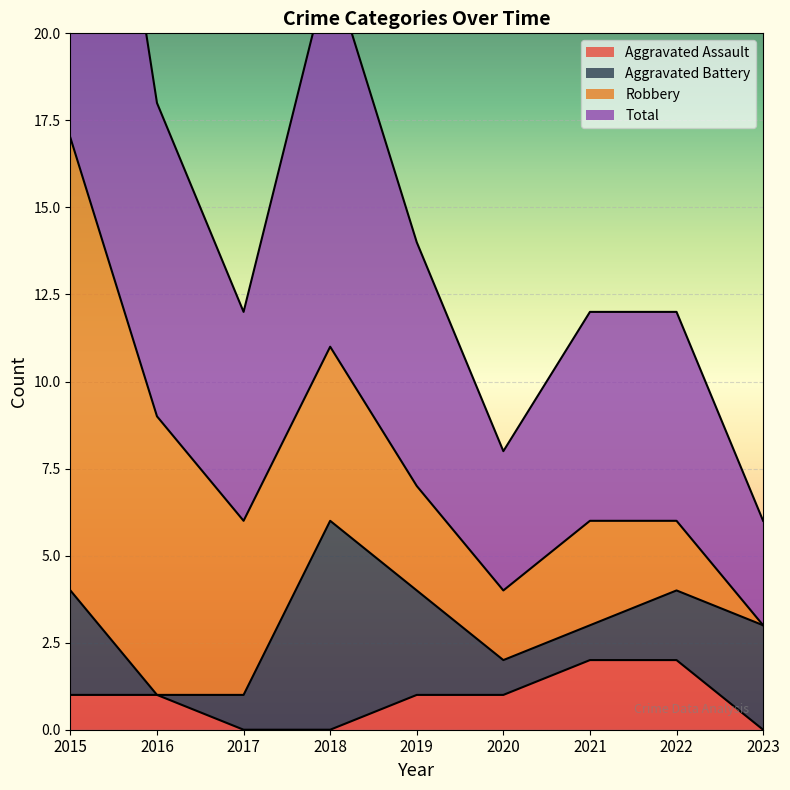

The value of Aggravated Assault at 2020 is 0. True or false?

False